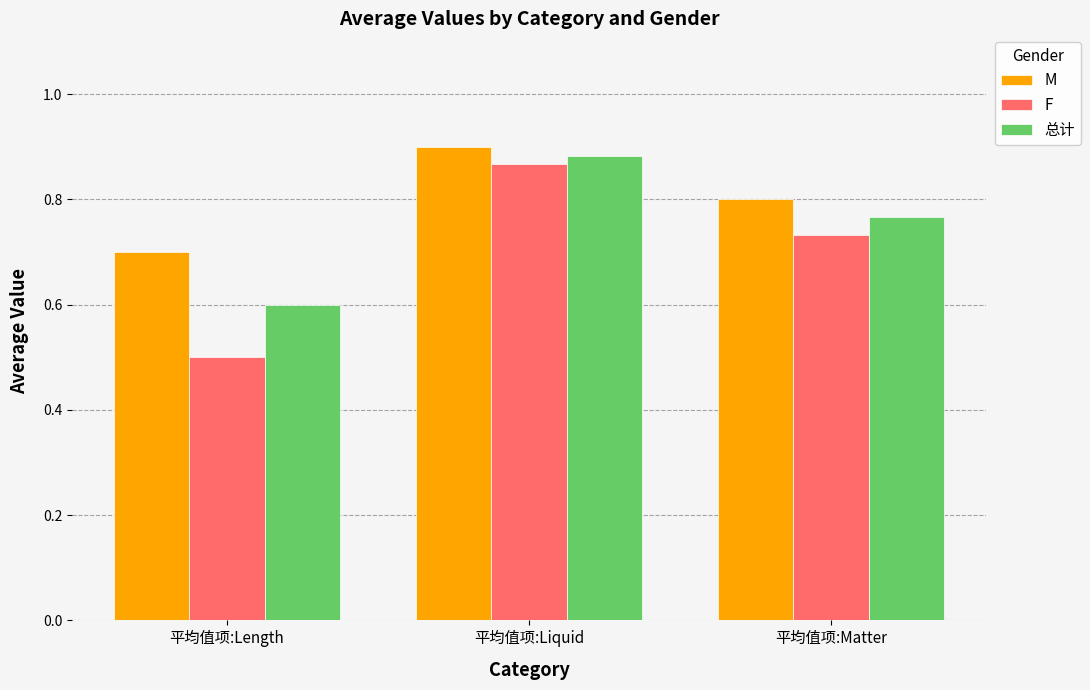

What is the sum of the F values at 平均值项:Matter and 平均值项:Length?

1.2